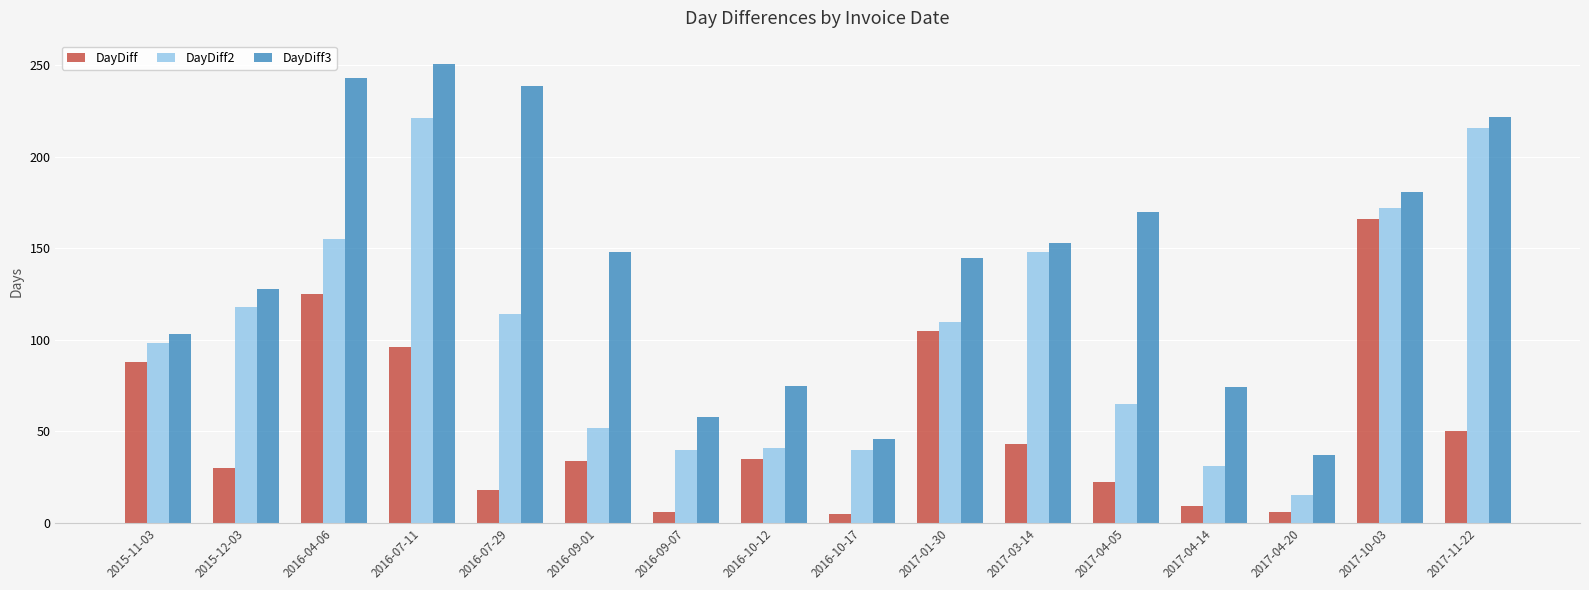

Rank the series by their maximum value, from highest to lowest.

DayDiff3, DayDiff2, DayDiff